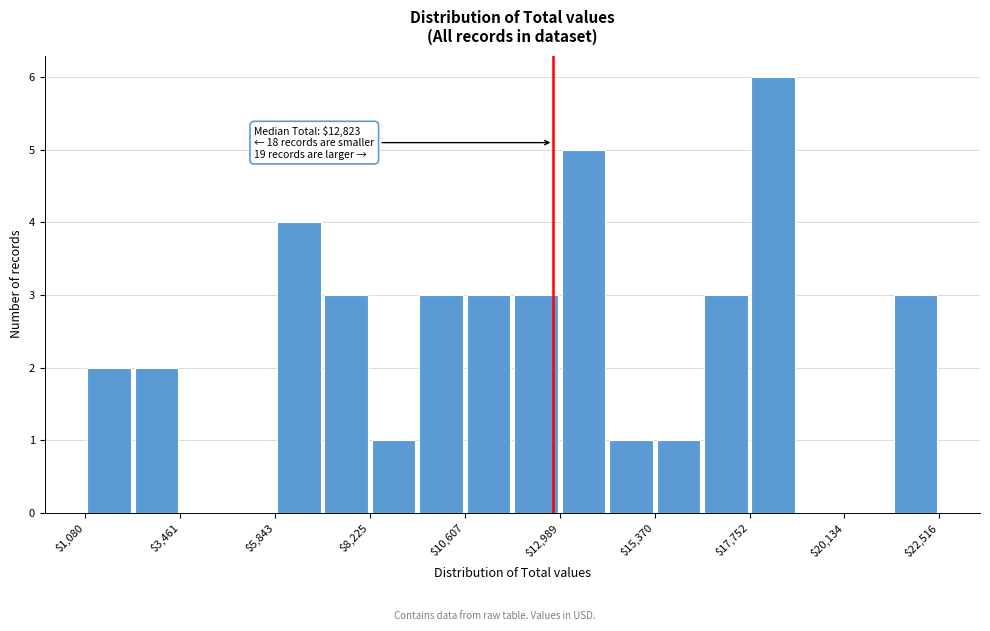

Read against the x-axis, roughly where is the centre of the tallest bar?

18500